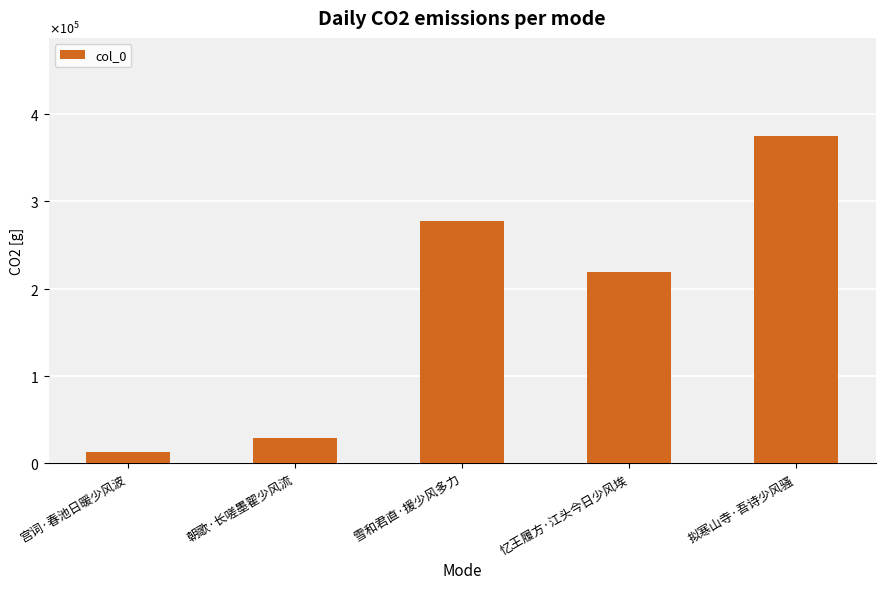

What is the difference between the maximum and minimum values?

362167